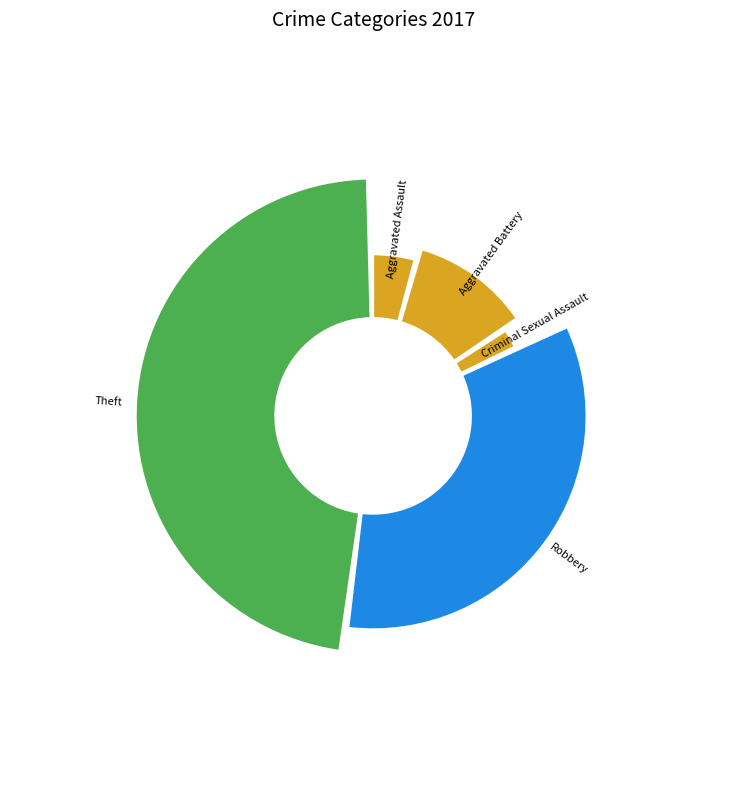

Does Aggravated Battery account for over 50% of the chart?

No